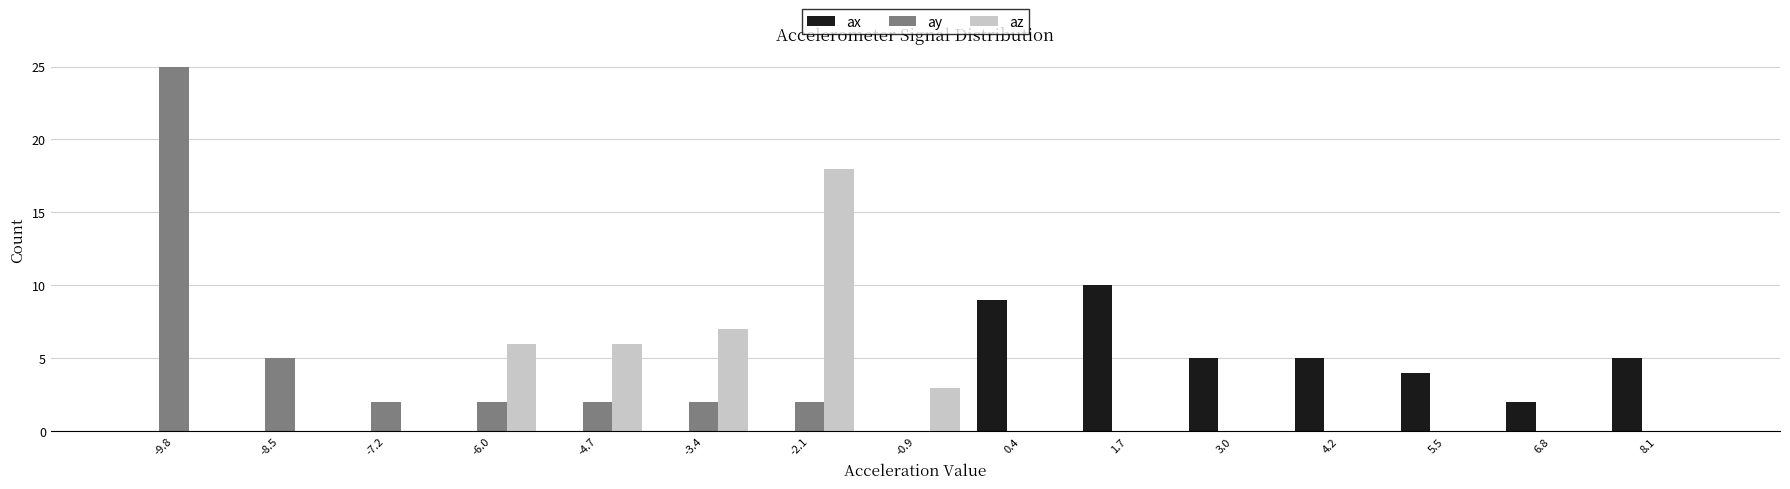

Reading left to right, list every range on the x-axis with the height of the bar of each series over it. Neither the bar edges nor the heights are printed on the chart, so give them approximately, as read against the axes.

-10.4 to -9.2: ax=0	ay=25	az=0
-9.2 to -7.8: ax=0	ay=5	az=0
-7.8 to -6.6: ax=0	ay=2	az=0
-6.6 to -5.4: ax=0	ay=2	az=6
-5.4 to -4.0: ax=0	ay=2	az=6
-4.0 to -2.8: ax=0	ay=2	az=7
-2.8 to -1.6: ax=0	ay=2	az=18
-1.6 to -0.2: ax=0	ay=0	az=3
-0.2 to 1.0: ax=9	ay=0	az=0
1.0 to 2.4: ax=10	ay=0	az=0
2.4 to 3.6: ax=5	ay=0	az=0
3.6 to 4.8: ax=5	ay=0	az=0
4.8 to 6.2: ax=4	ay=0	az=0
6.2 to 7.4: ax=2	ay=0	az=0
7.4 to 8.6: ax=5	ay=0	az=0